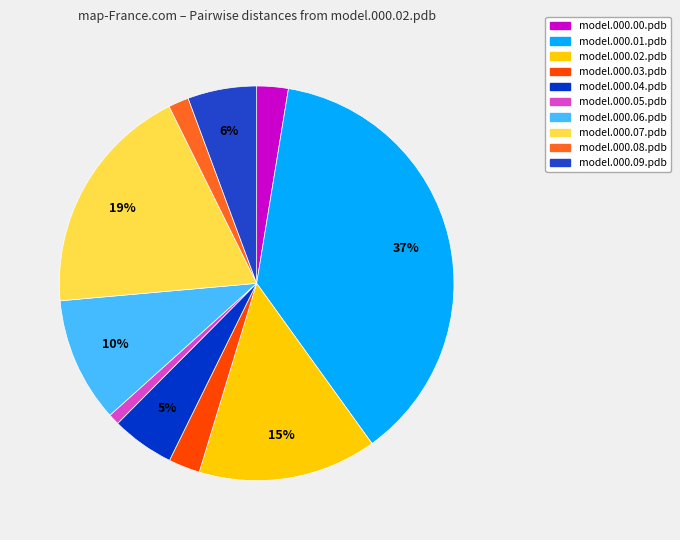

To the nearest percent, what is the combined percentage of model.000.08.pdb and model.000.06.pdb?

12%